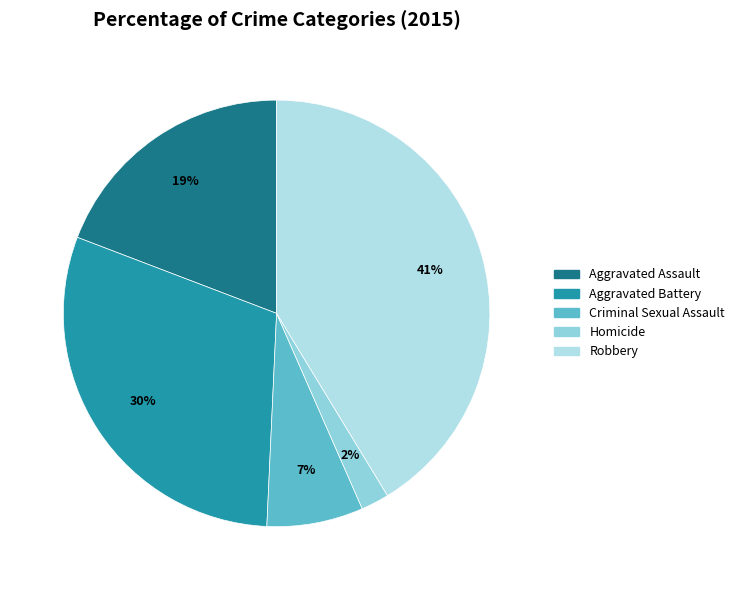

To the nearest percent, what is the difference between the largest and smallest slice percentages?

39%